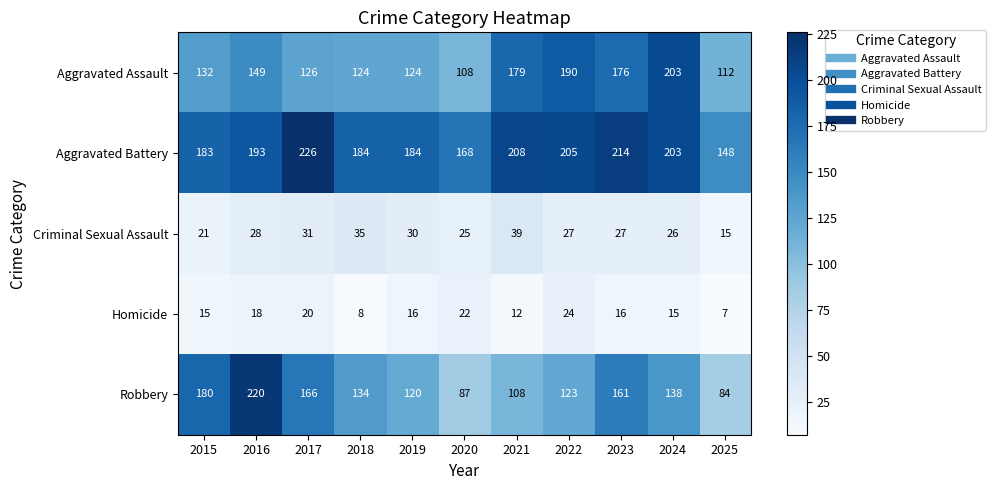

Count the number of data series in this chart.

5